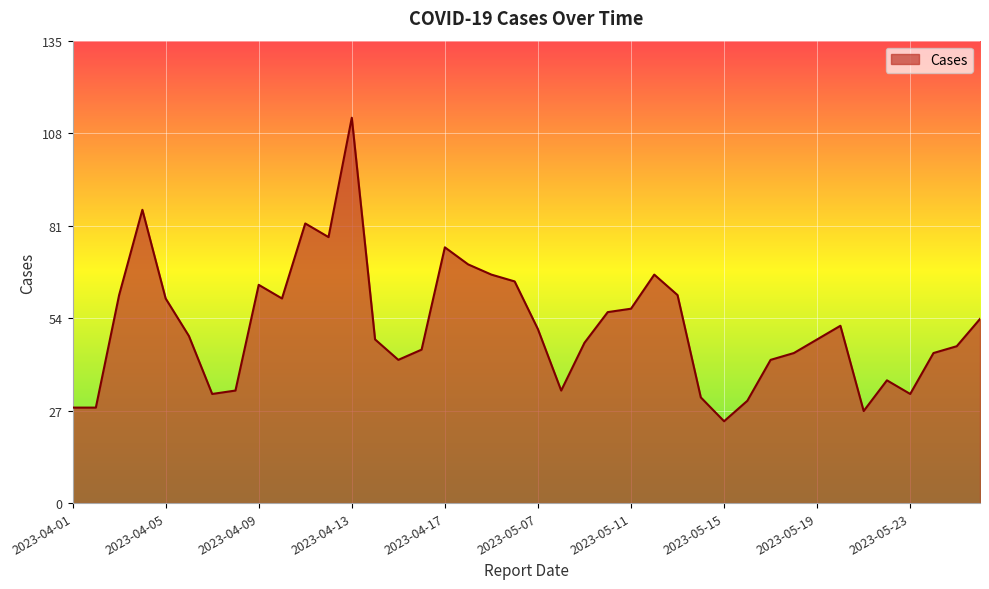

What is the maximum value shown in the chart?

113